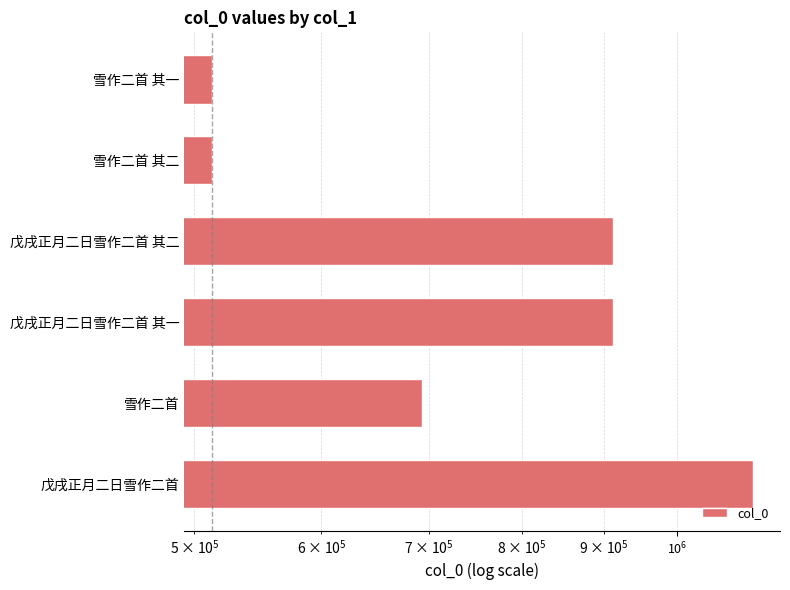

What is the average value?

776292